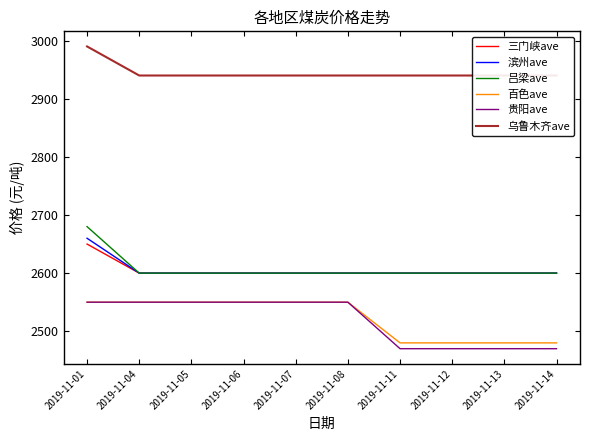

What are all the series names shown in the legend?

三门峡ave, 滨州ave, 吕梁ave, 百色ave, 贵阳ave, 乌鲁木齐ave